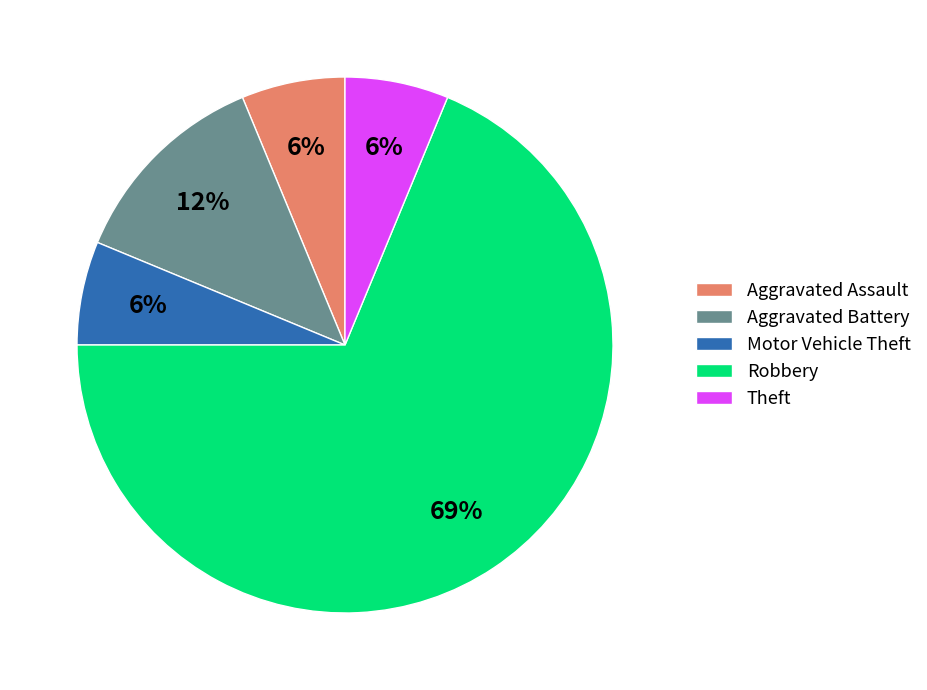

Combined, do Theft and Aggravated Battery account for over 50%?

No